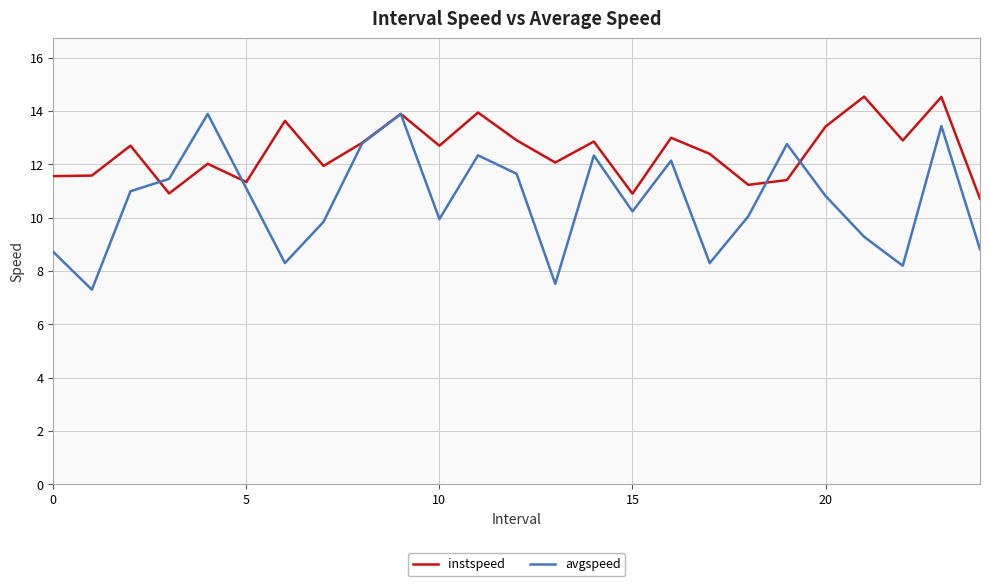

What is the minimum value shown in the chart?

7.3